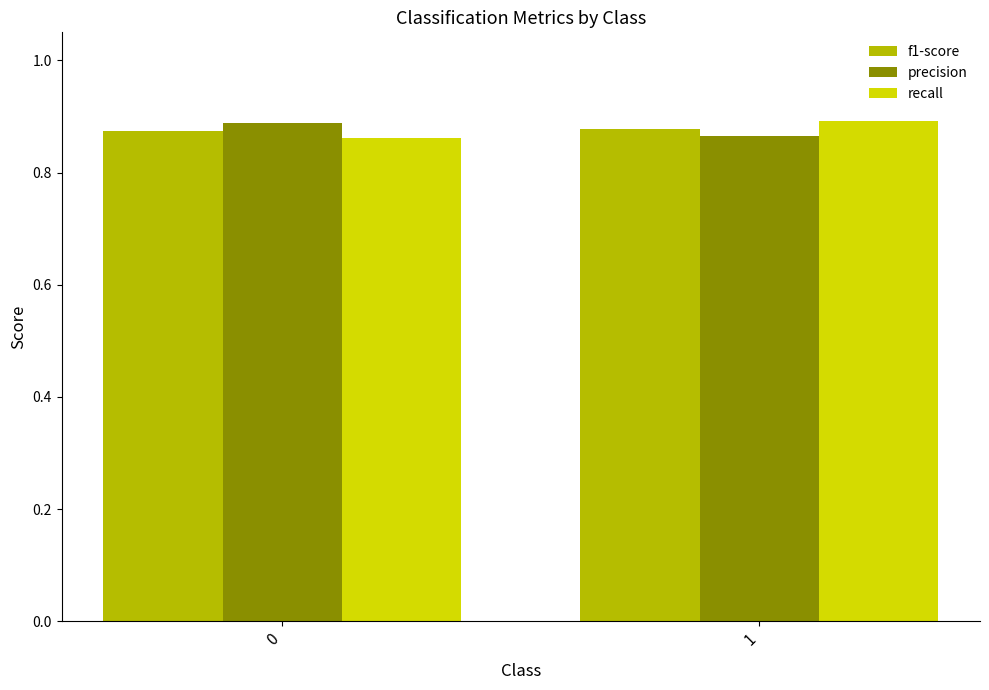

Are the bars grouped side by side (vs. stacked)?

Yes